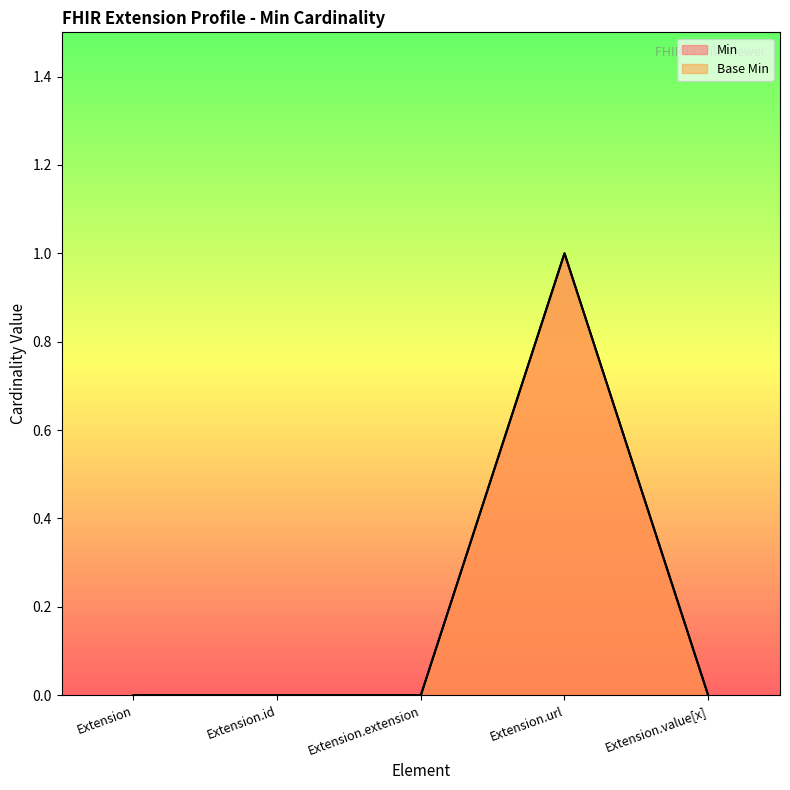

True or false: Min and Base Min cross at least once.

False